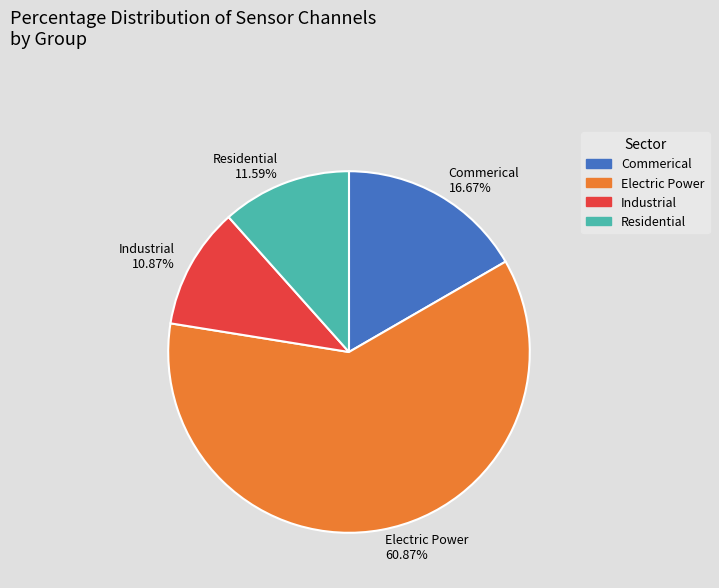

Is the sum of Industrial and Residential greater than half?

No